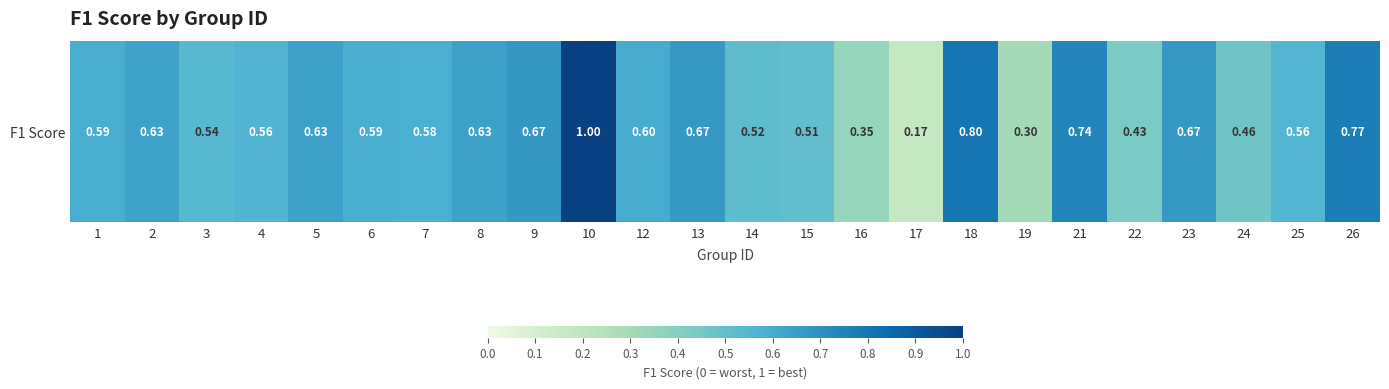

Reading left to right, transcribe all the data shown in this chart.

0.6	0.6	0.5	0.6	0.6	0.6	0.6	0.6	0.7	1.0	0.6	0.7	0.5	0.5	0.3	0.2	0.8	0.3	0.7	0.4	0.7	0.5	0.6	0.8